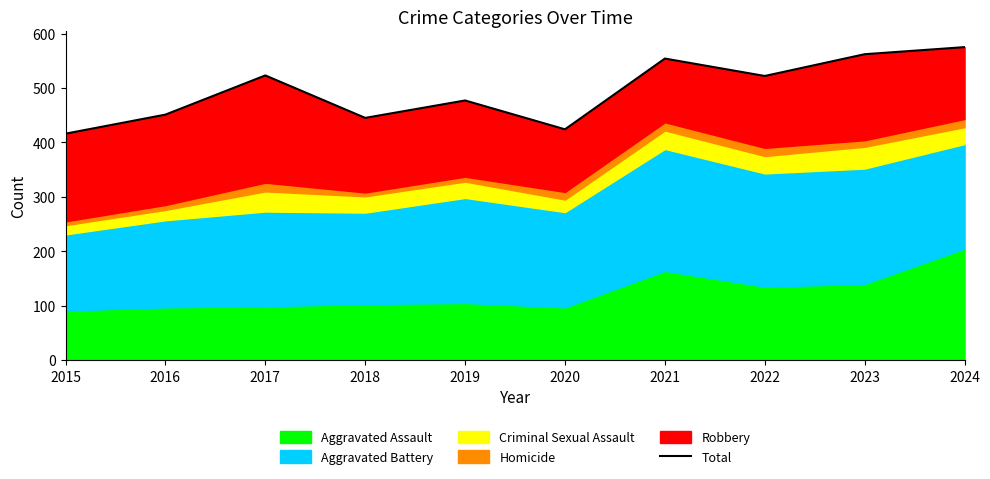

How many lines are shown in the chart?

1